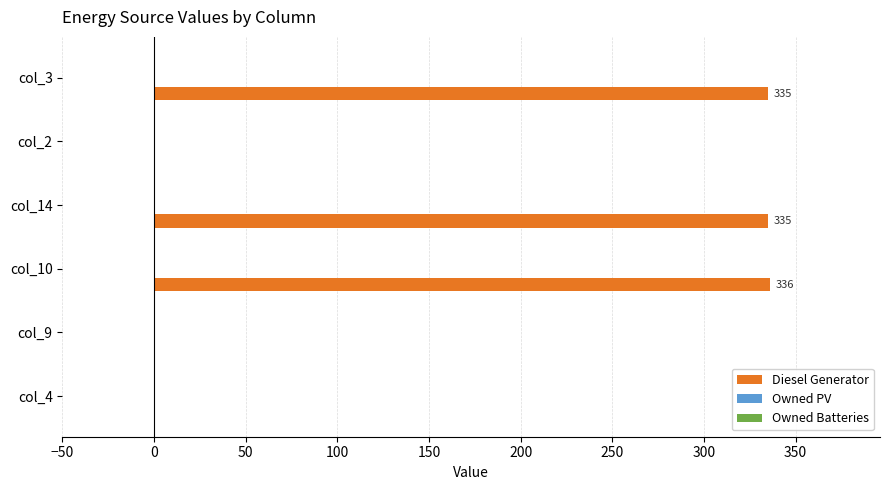

The chart shows a value of 0 at col_4. True or false?

True